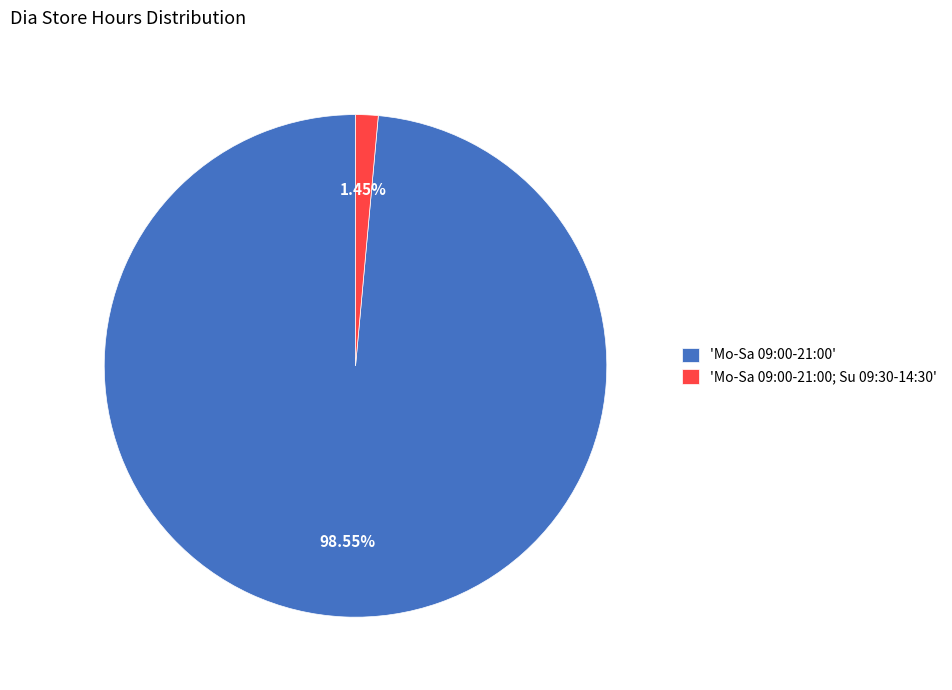

Which category has the biggest portion of the pie?

'Mo-Sa 09:00-21:00'